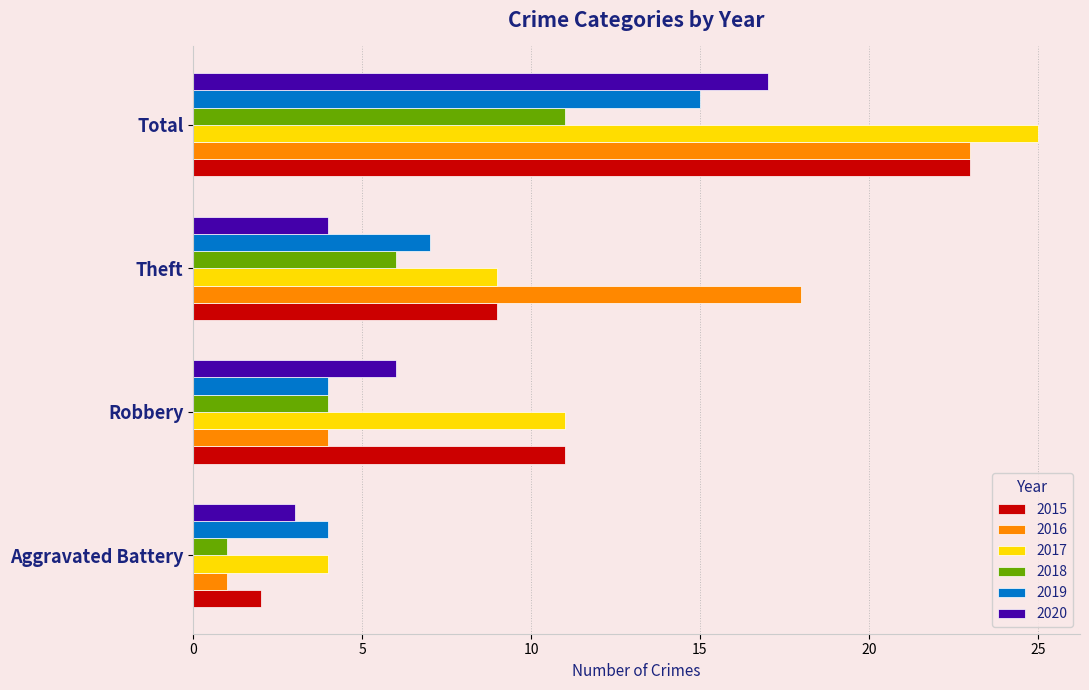

What is the sum of all 2016 values?

46